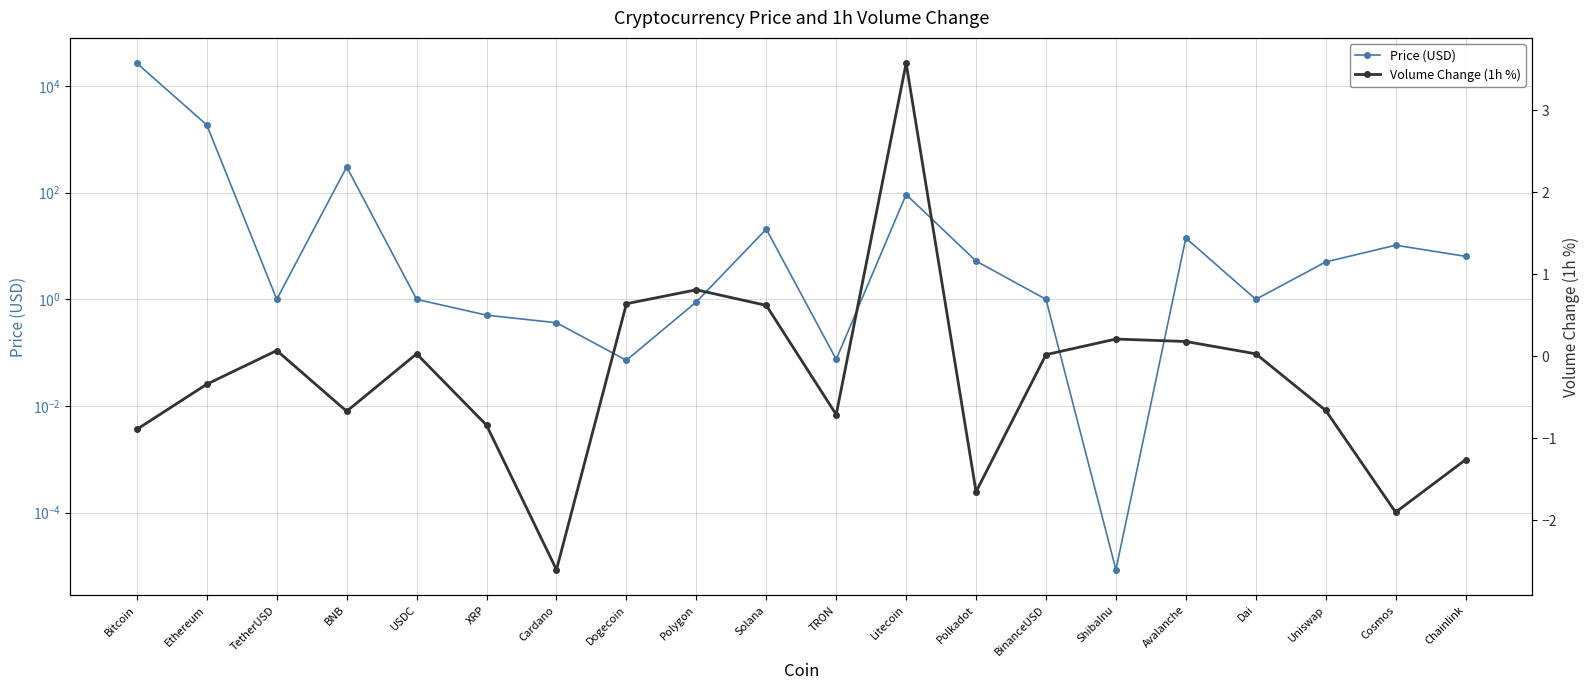

How many values in the Price (USD) series are below 5?

10